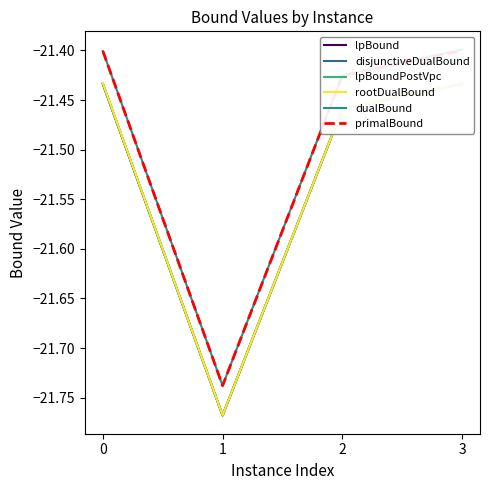

Does the chart have visible grid lines?

No